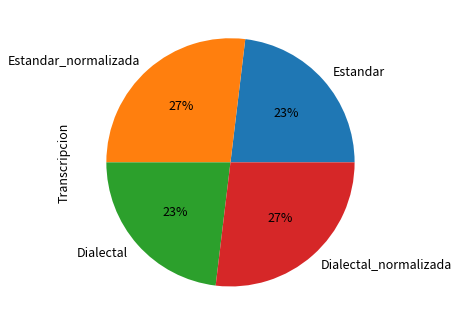

Approximately how many times larger is the value at Estandar_normalizada compared to Dialectal?

1.2